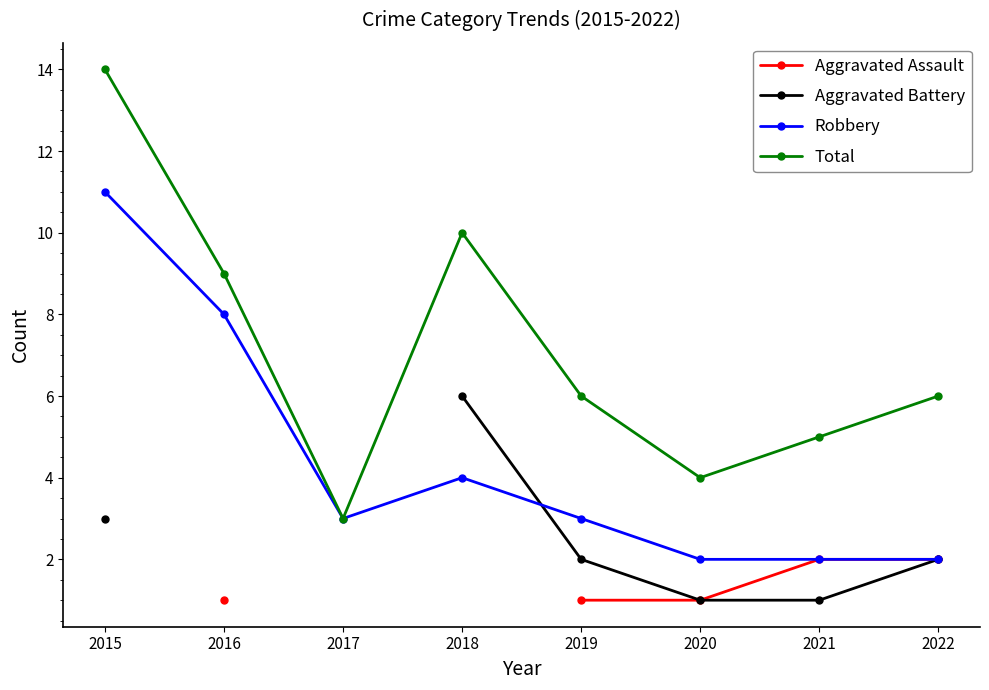

Which series has the widest spread of values?

Total